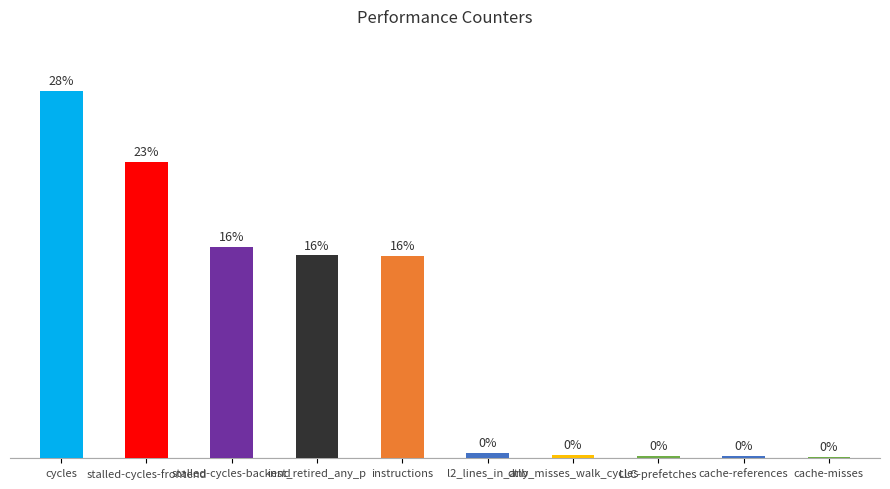

List the labels in order of value, largest first.

cycles, stalled-cycles-frontend, stalled-cycles-backend, inst_retired_any_p, instructions, l2_lines_in_any, dtlb_misses_walk_cycles, LLC-prefetches, cache-references, cache-misses